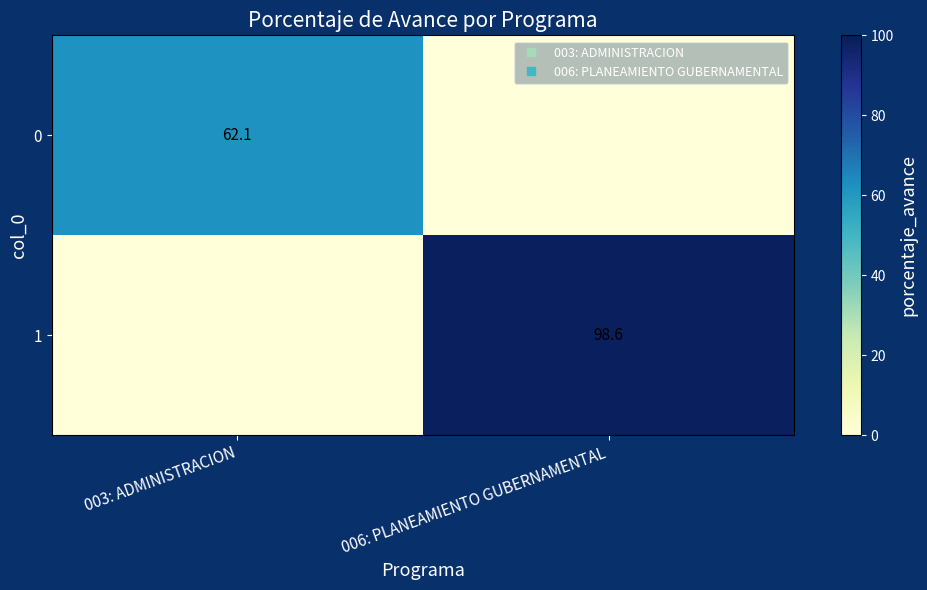

At how many categories does at least one series exceed 14?

2